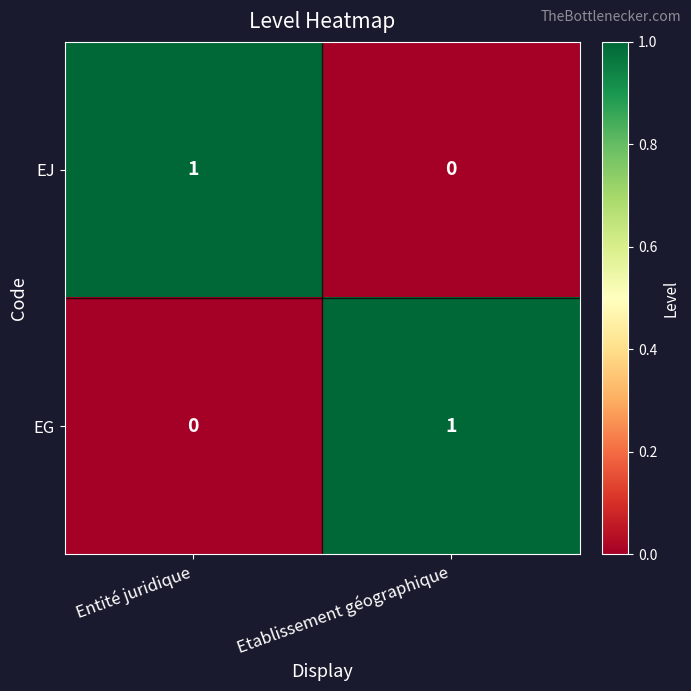

Reading left to right, list all the values displayed in this chart.

EJ: 1	0
EG: 0	1